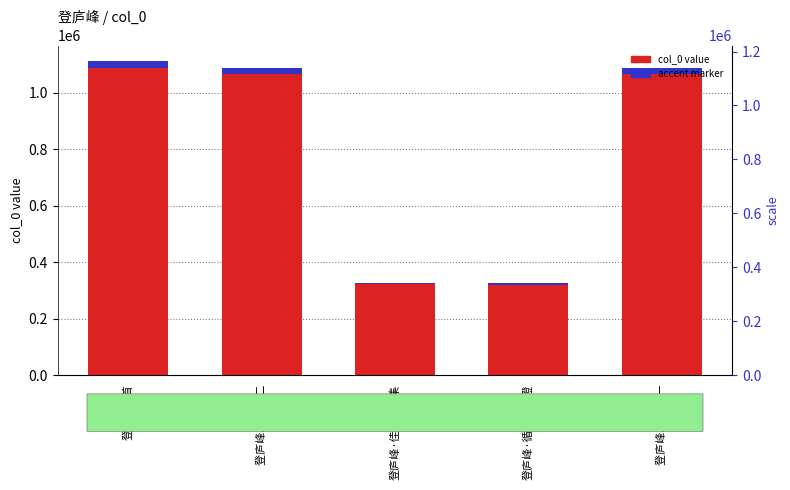

List the series in order of their overall mean, lowest first.

accent marker, col_0